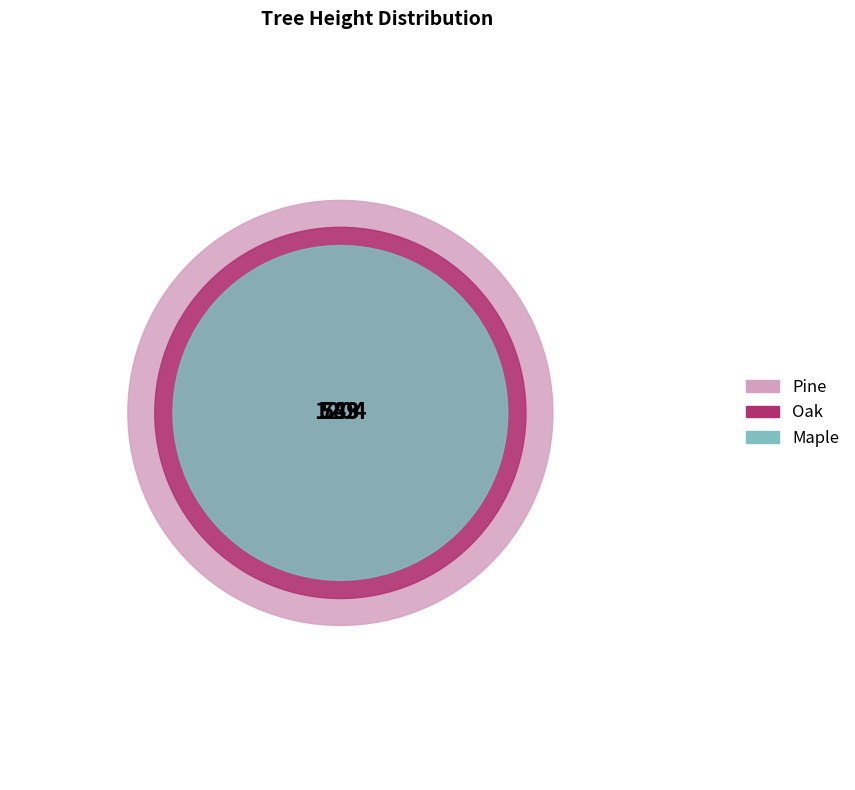

The Pine slice represents 47% of the pie. True or false?

True